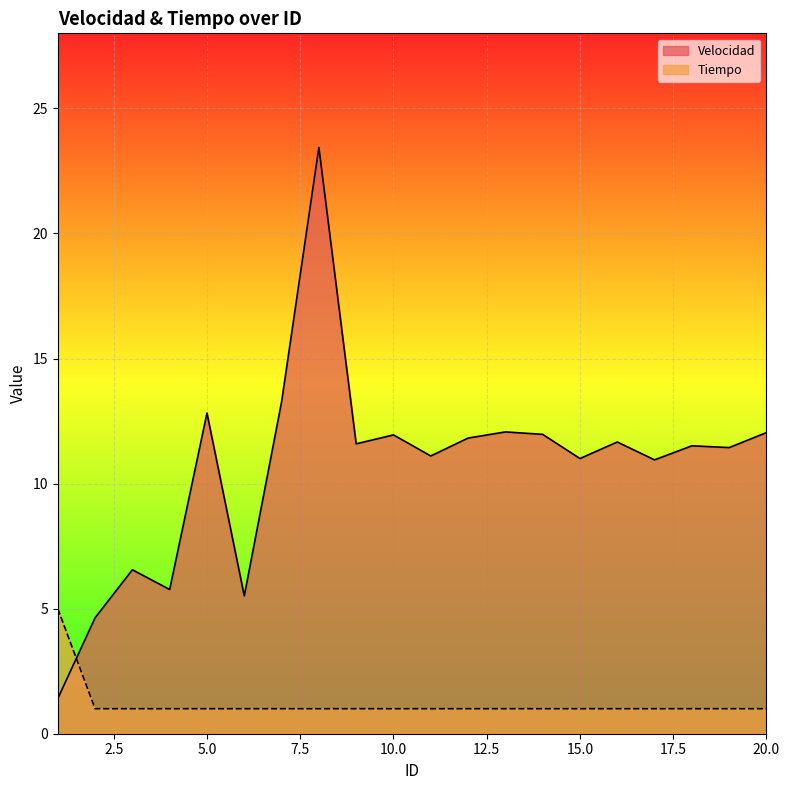

List the labels in order of Tiempo value, smallest first.

2, 3, 4, 5, 6, 7, 8, 9, 10, 11, 12, 13, 14, 15, 16, 17, 18, 19, 20, 1